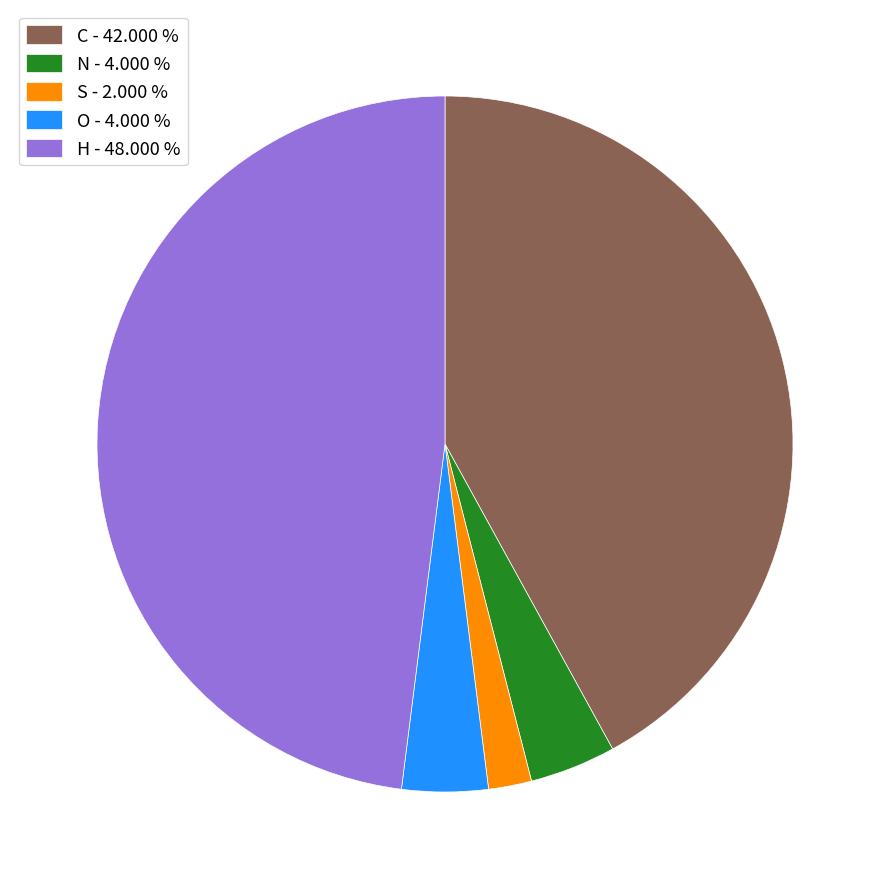

Is the sum of C - 42.000 % and N - 4.000 % greater than half?

No